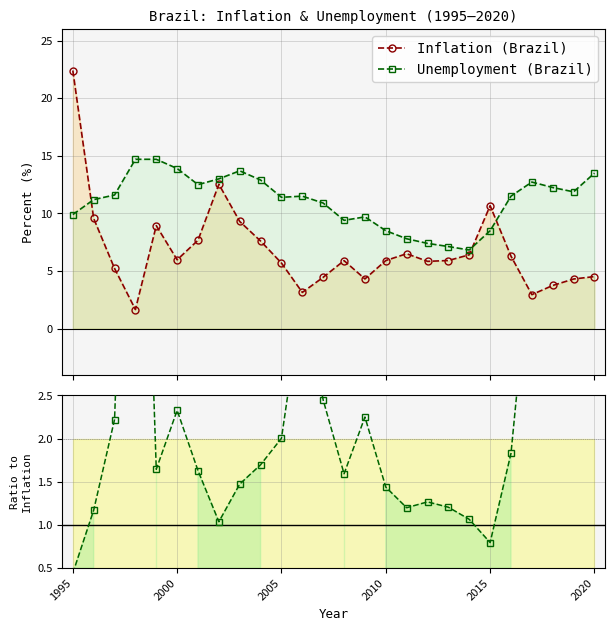

How many data points in Unemployment (Brazil) are above 11?

16